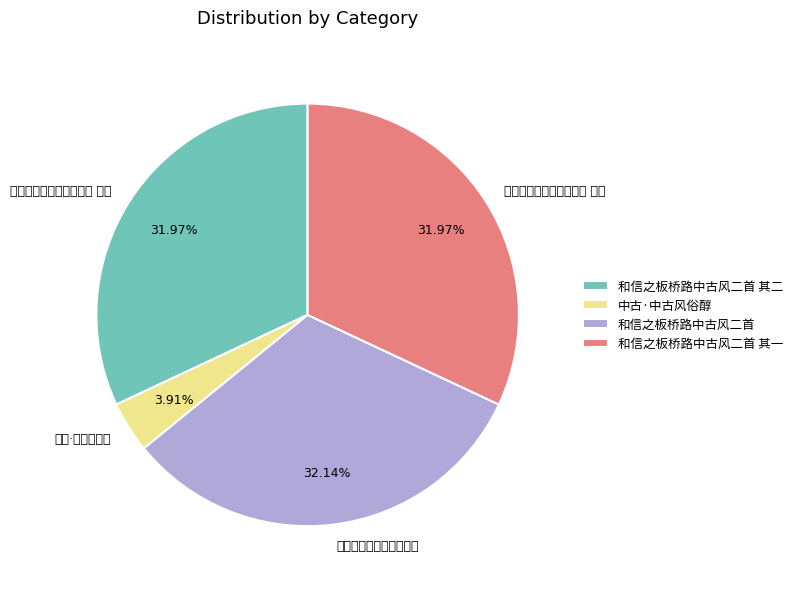

What portion of the pie excludes 中古·中古风俗醇?

96.1%